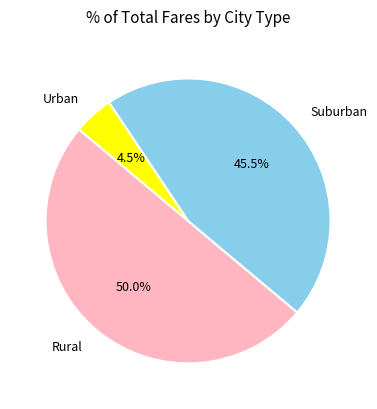

What is the total percentage of Urban and Rural?

54.5%